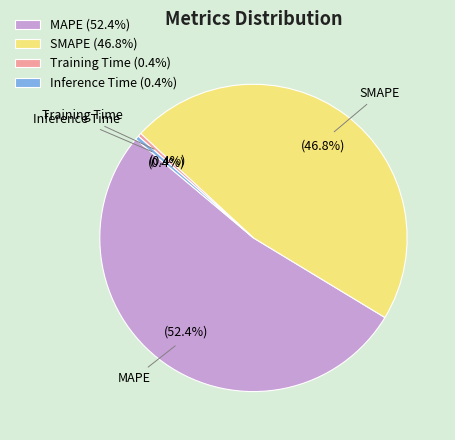

Which has a higher value, Inference Time or MAPE?

MAPE